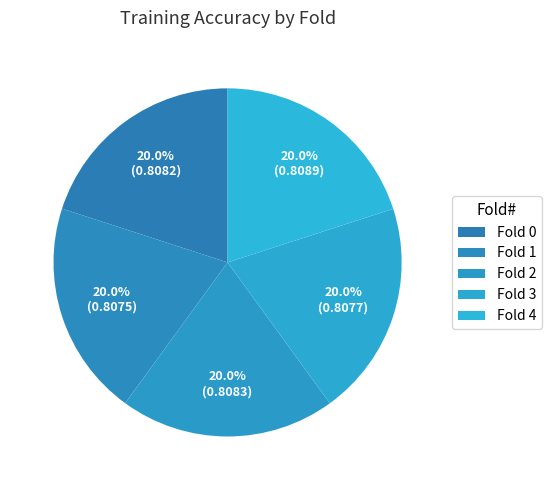

Which has a higher value, Fold 0 or Fold 1?

Fold 0